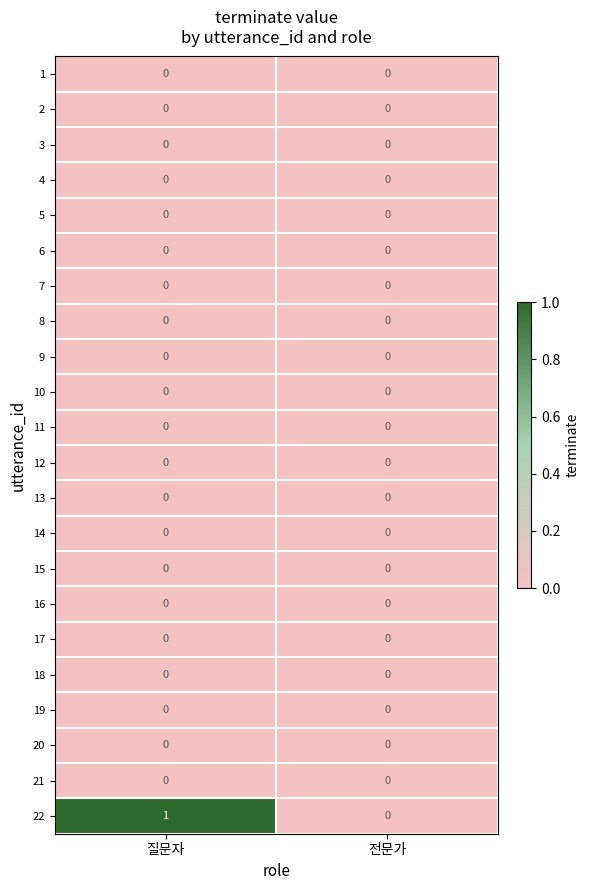

Which series has the largest total across all categories?

22